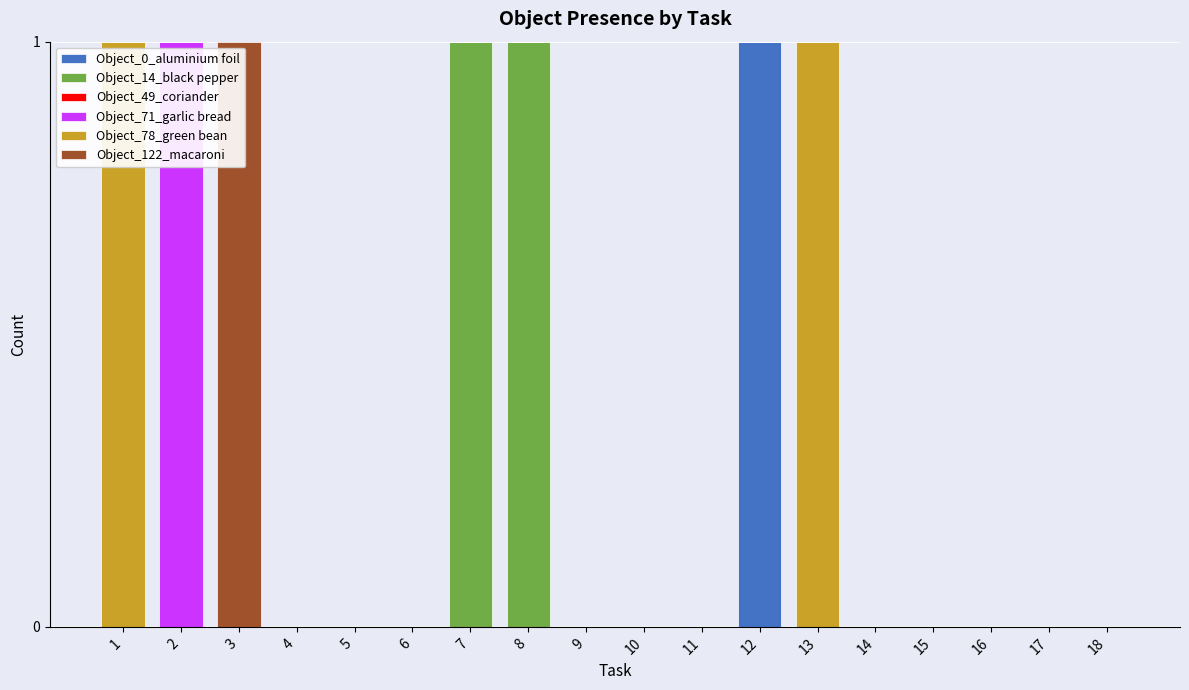

Are the bars horizontal?

No